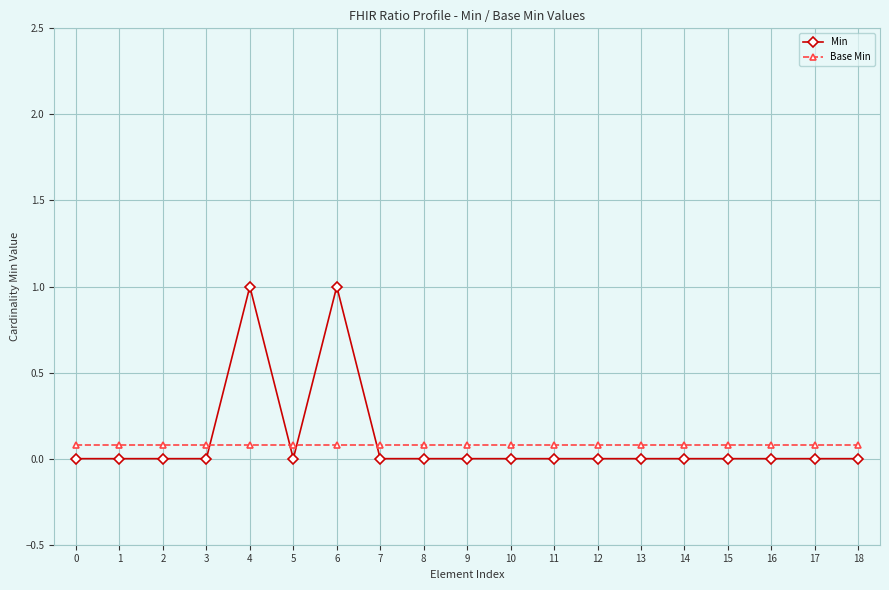

At how many categories does at least one series exceed 0?

19